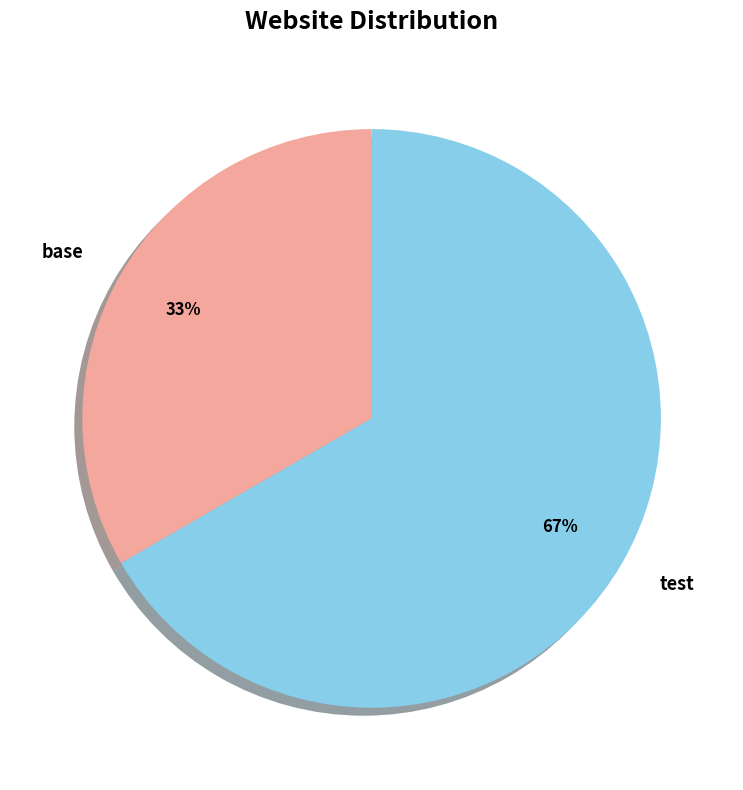

Is base the majority of the pie?

No